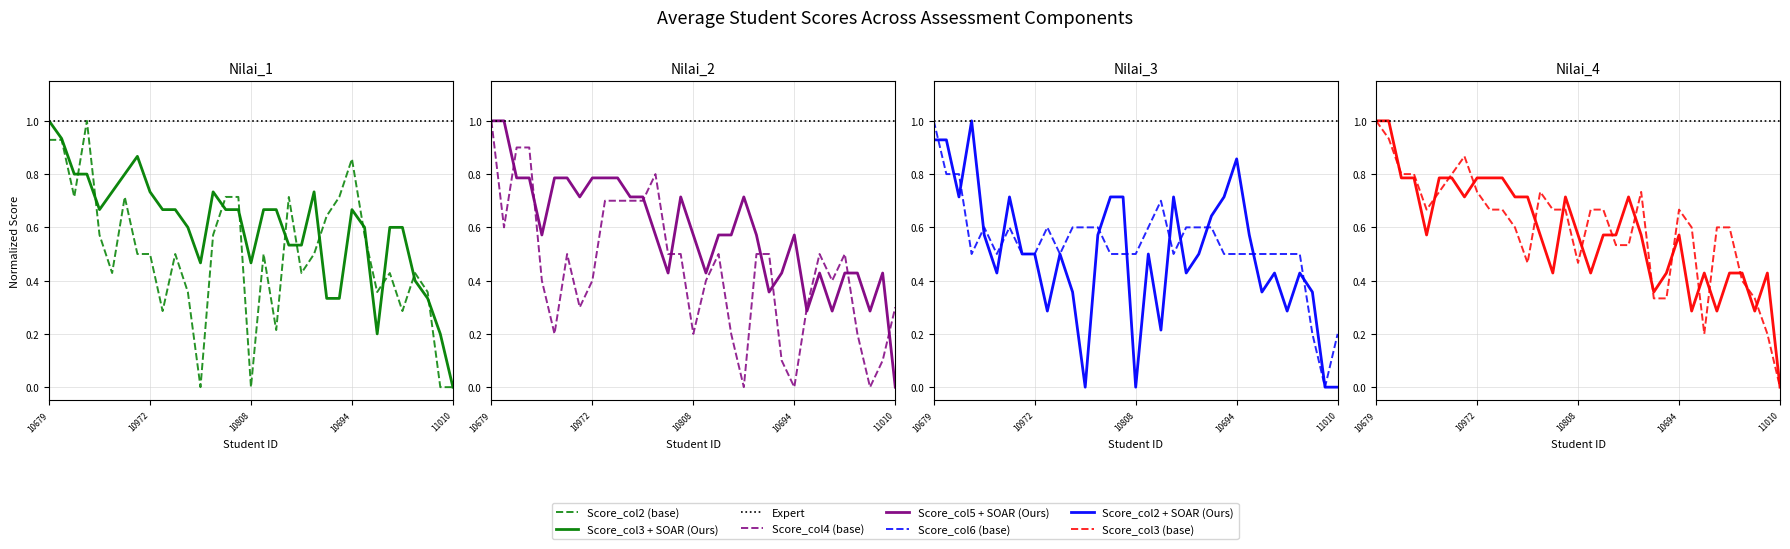

What is the label of the 9th point from the left?

10972